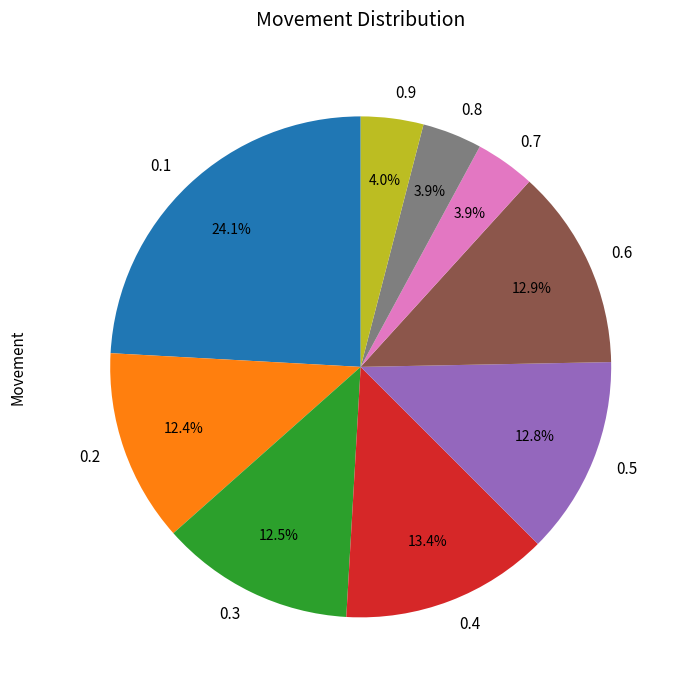

Does 0.4 account for over 50% of the chart?

No